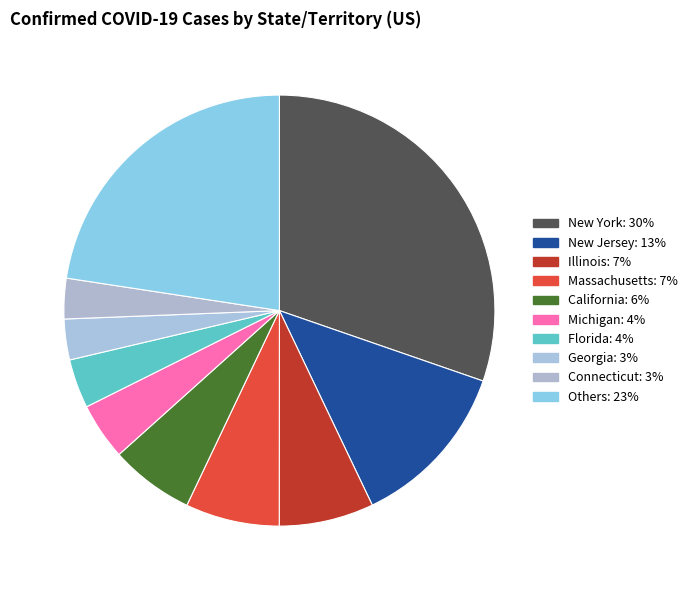

How many segments does this pie chart have?

10